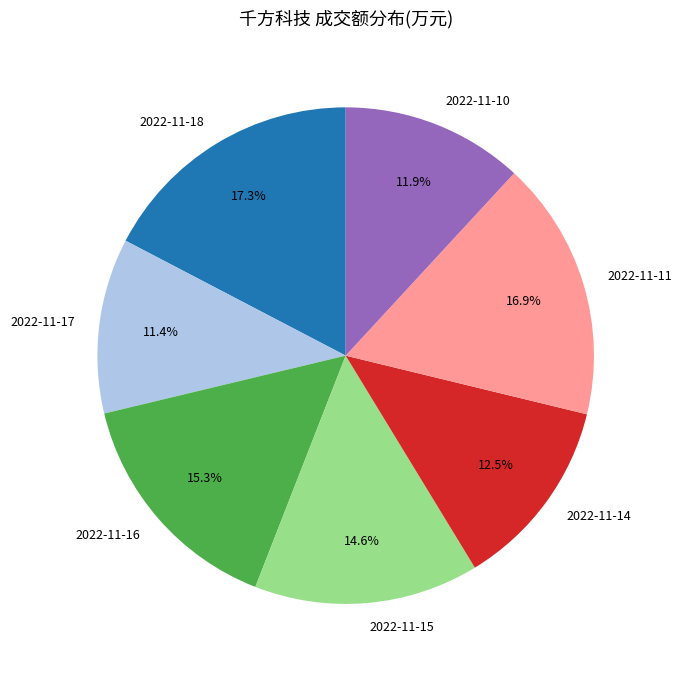

Approximately how many times larger is the value at 2022-11-11 compared to 2022-11-16?

1.1